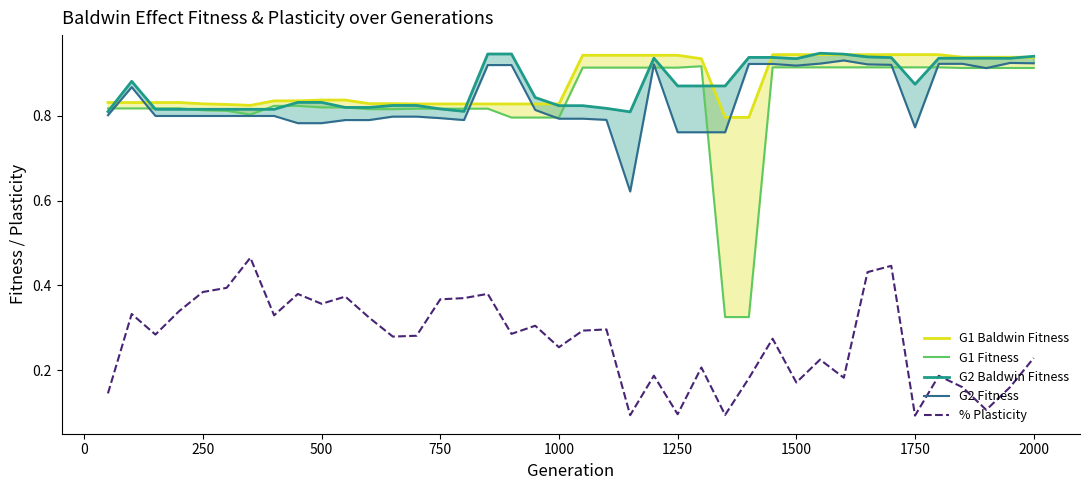

Is it true that % Plasticity equals 0.2 at 750?

False